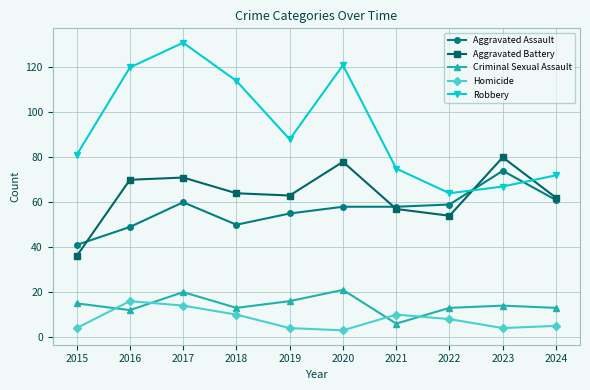

Reading left to right, transcribe all the data shown in this chart.

Aggravated Assault: 41	49	60	50	55	58	58	59	74	61
Aggravated Battery: 36	70	71	64	63	78	57	54	80	62
Criminal Sexual Assault: 15	12	20	13	16	21	6	13	14	13
Homicide: 4	16	14	10	4	3	10	8	4	5
Robbery: 81	120	131	114	88	121	75	64	67	72